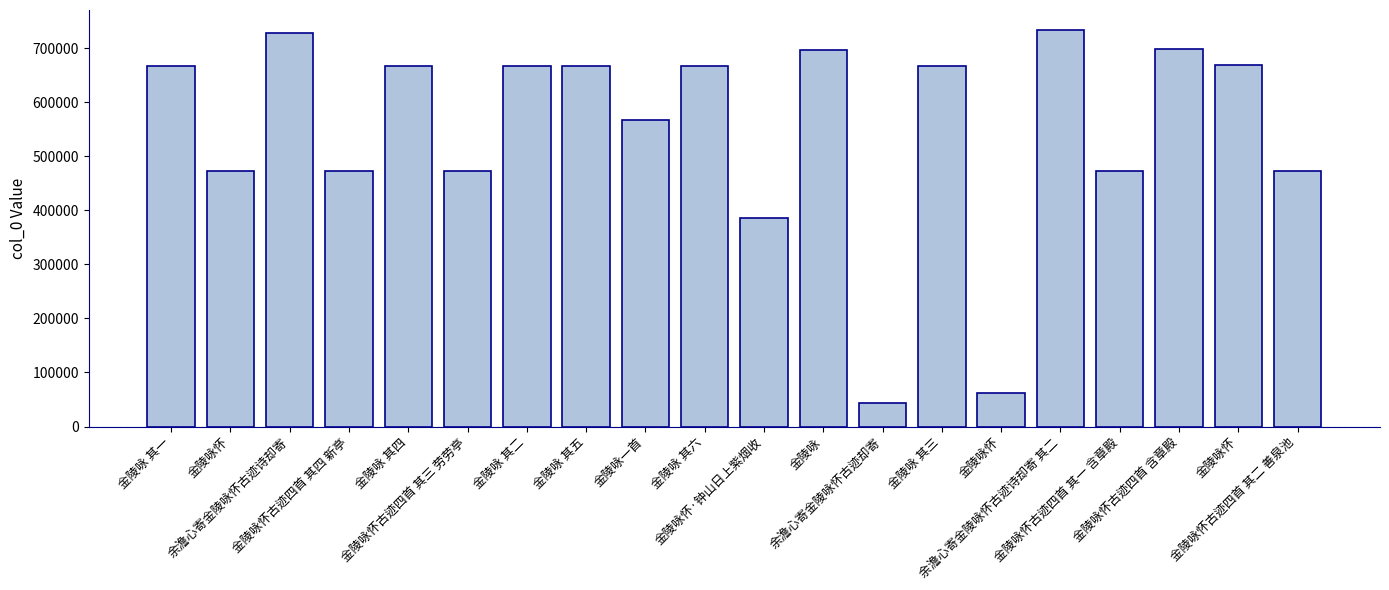

Count the number of data series in this chart.

1